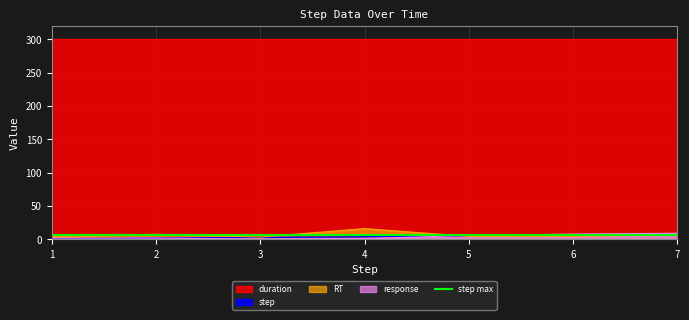

What is the value of the RT point at the 5th from the left?

4.5